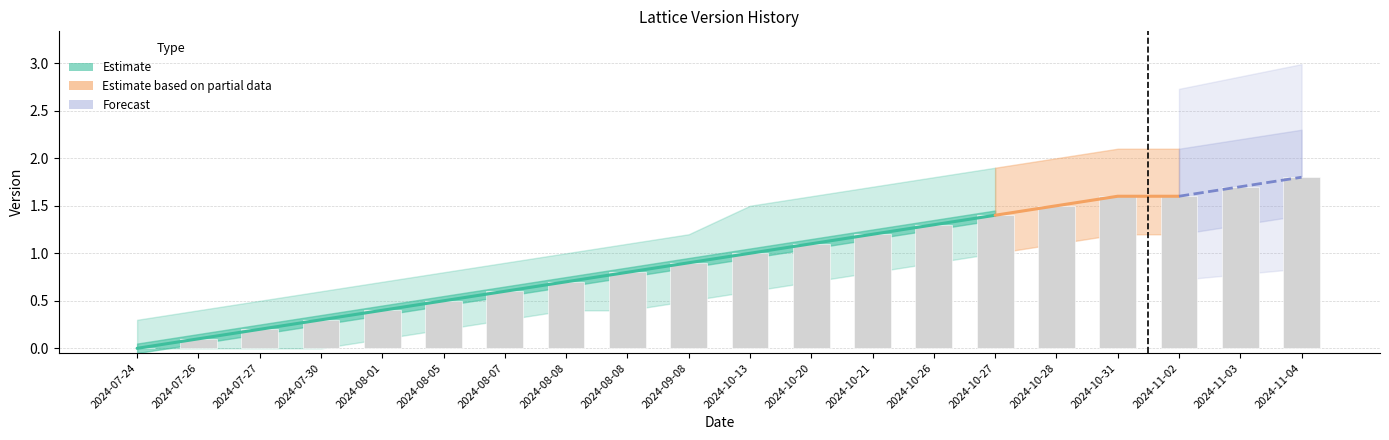

What is the difference between the Version values at 2024-11-03 and 2024-11-04?

0.1